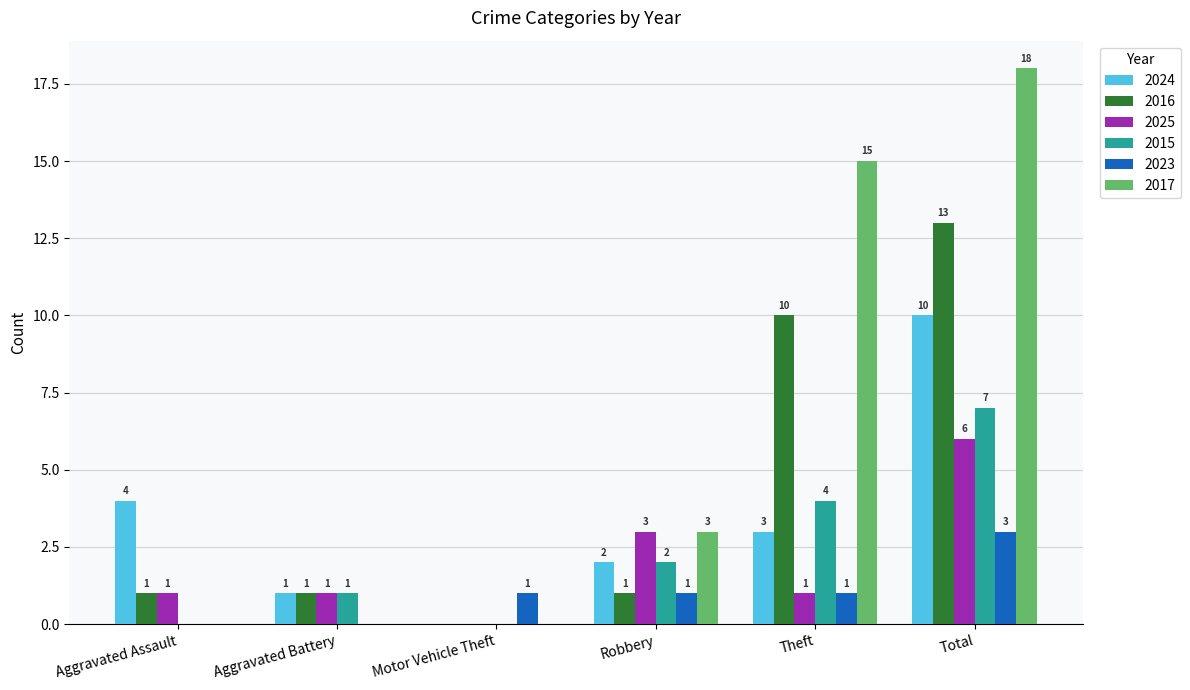

What are all the series names shown in the legend?

2024, 2016, 2025, 2015, 2023, 2017